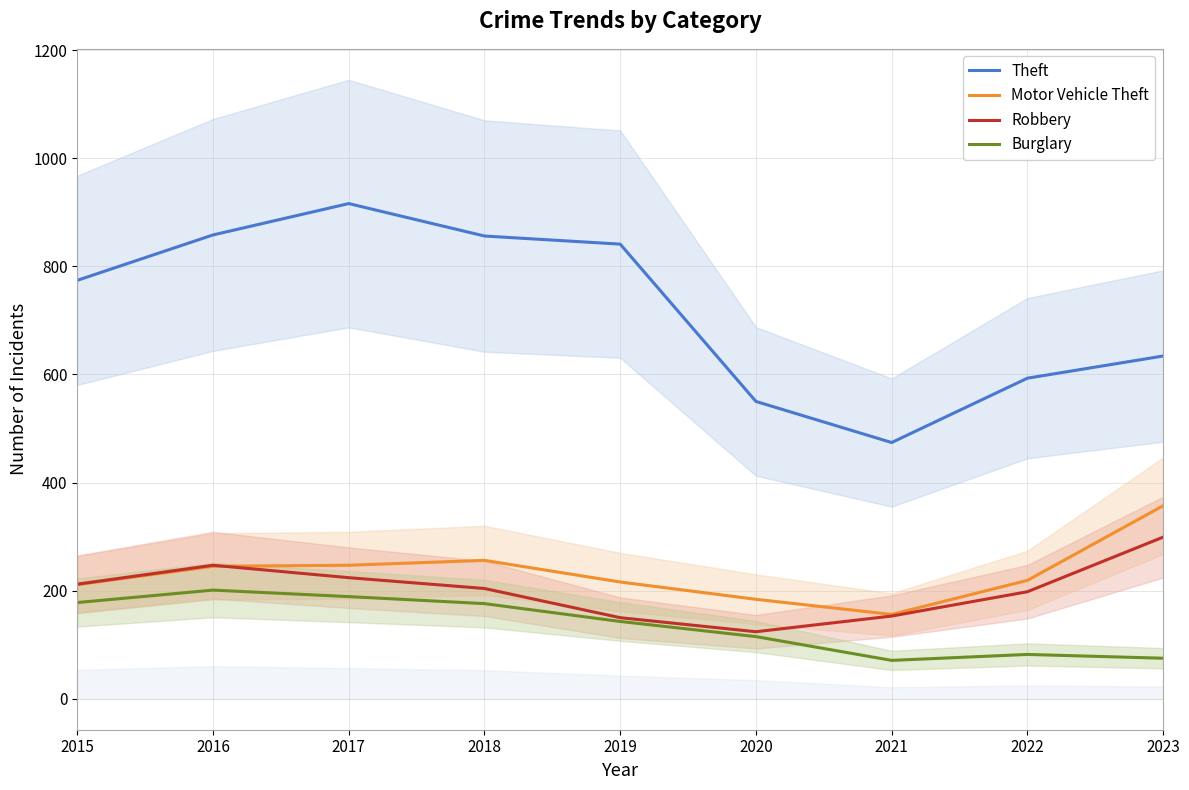

What is the sum of all Theft values?

6496